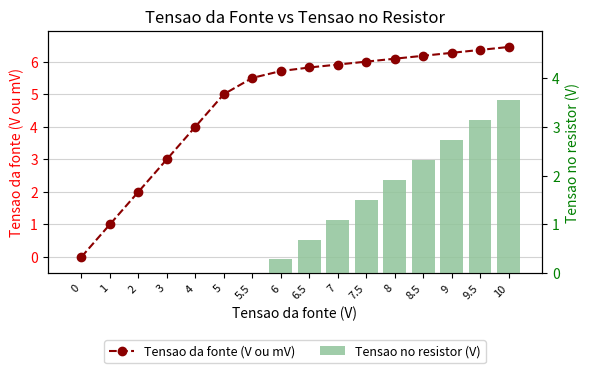

Rank the series by their maximum value, from lowest to highest.

Tensao no resistor (V), Tensao da fonte (V ou mV)